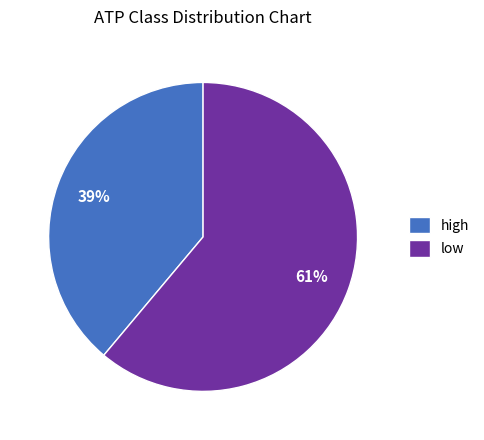

Is there a majority slice in this chart?

Yes